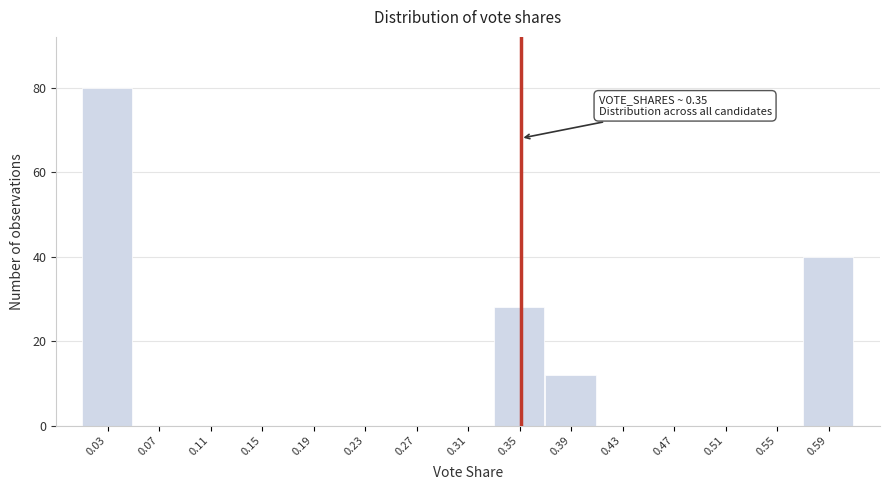

Over which range of the x-axis is the bar tallest?

0.010 to 0.050